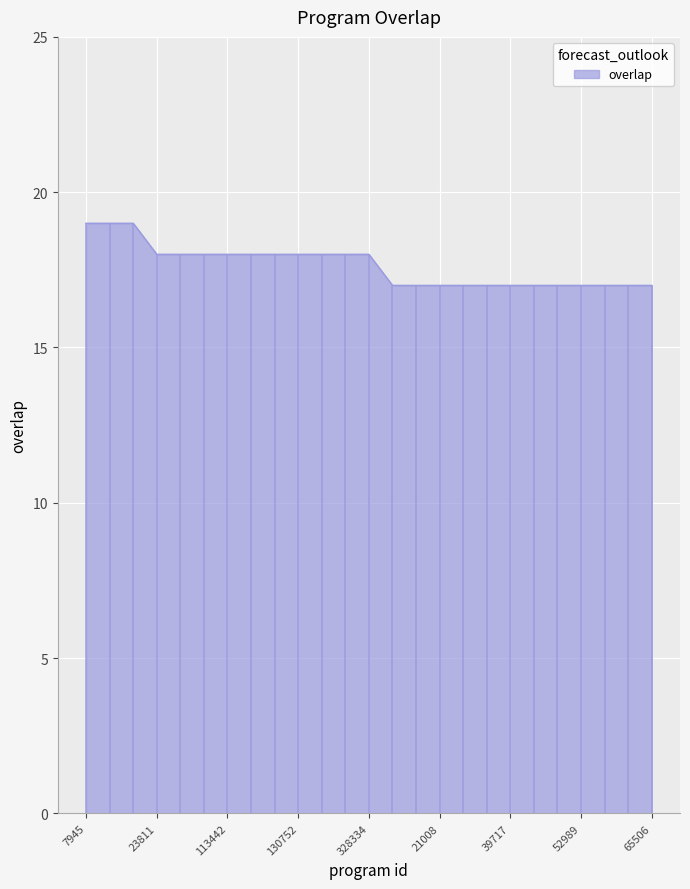

Approximately how many times larger is the value at 24592 compared to 23811?

0.9